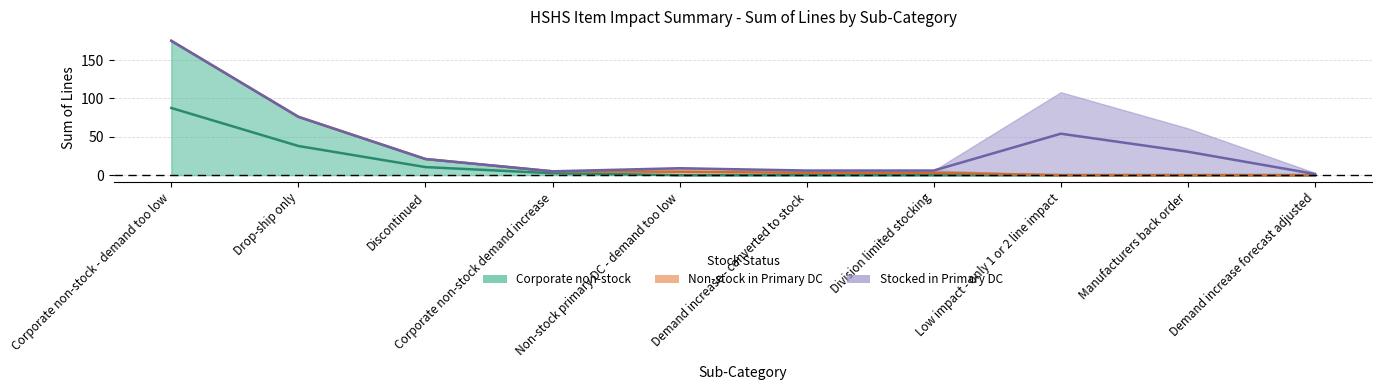

Which label corresponds to the largest value in the chart?

Corporate non-stock - demand too low